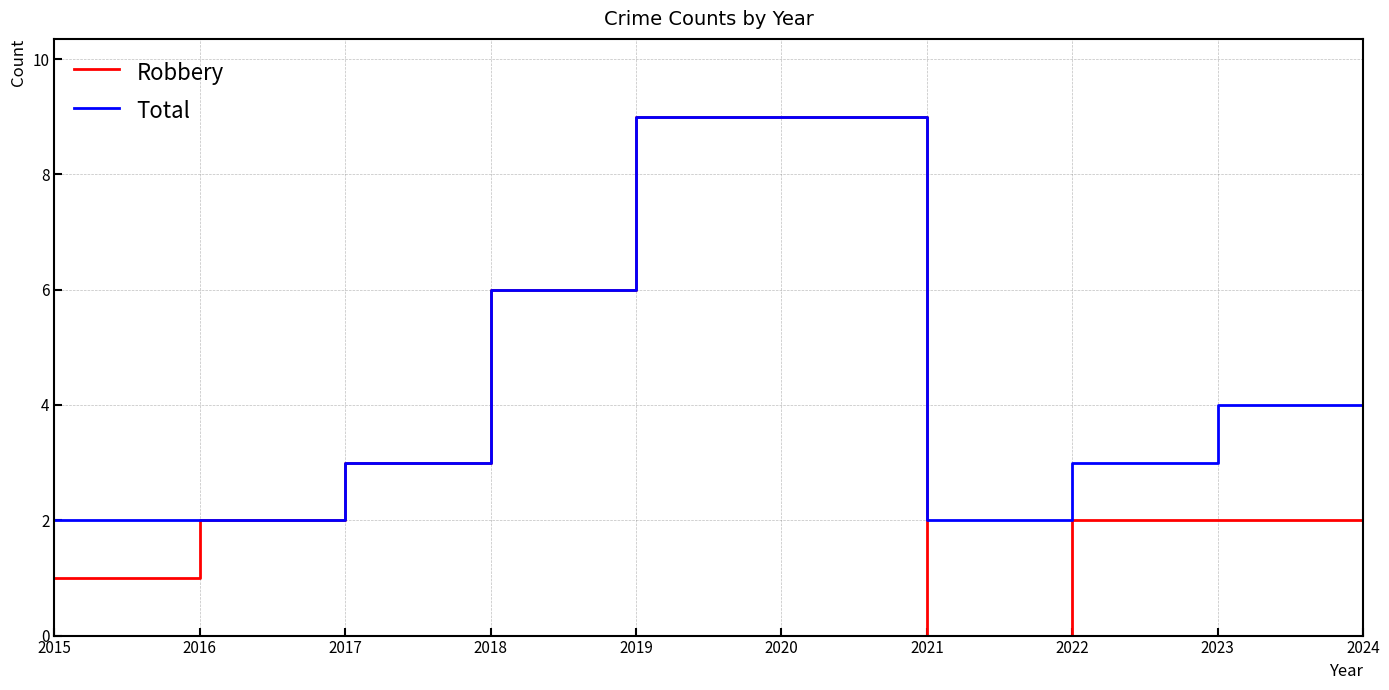

Is it true that Total equals 9 at 2020?

True